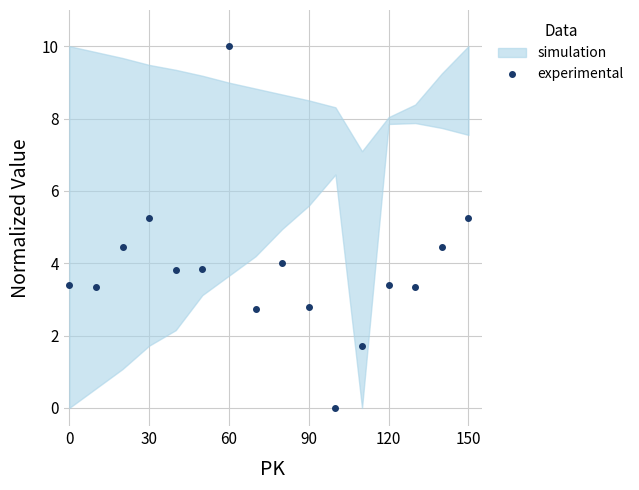

How many categories are shown in the chart?

16